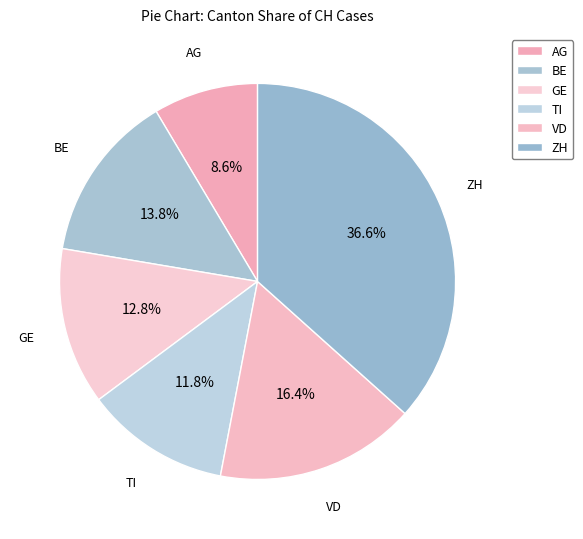

What portion of the pie excludes ZH?

63.4%